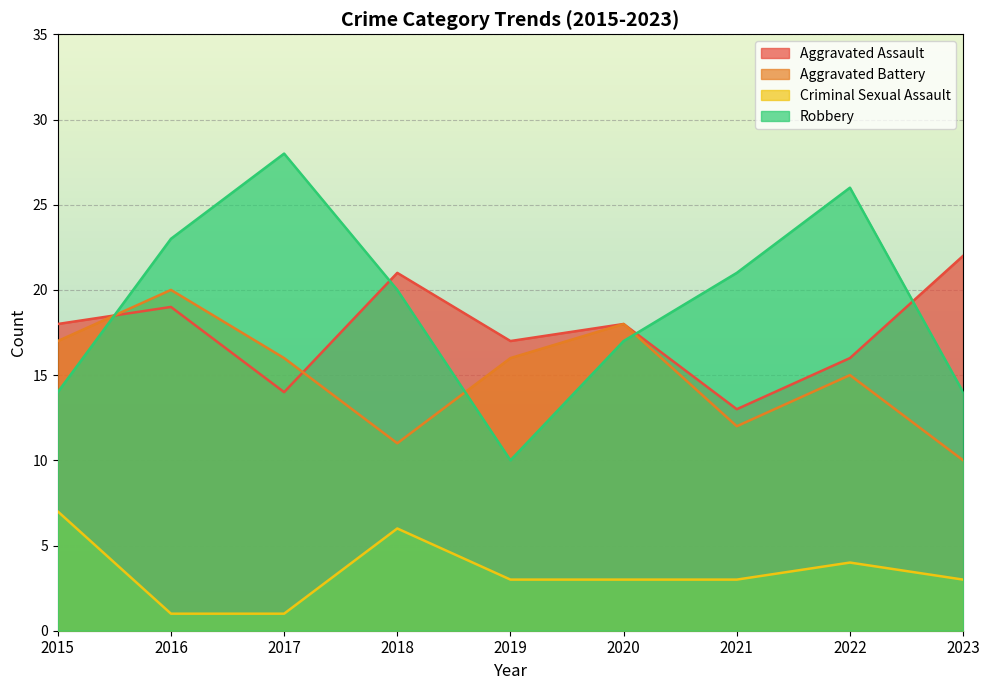

What is the difference between the Aggravated Battery values at 2016 and 2023?

10